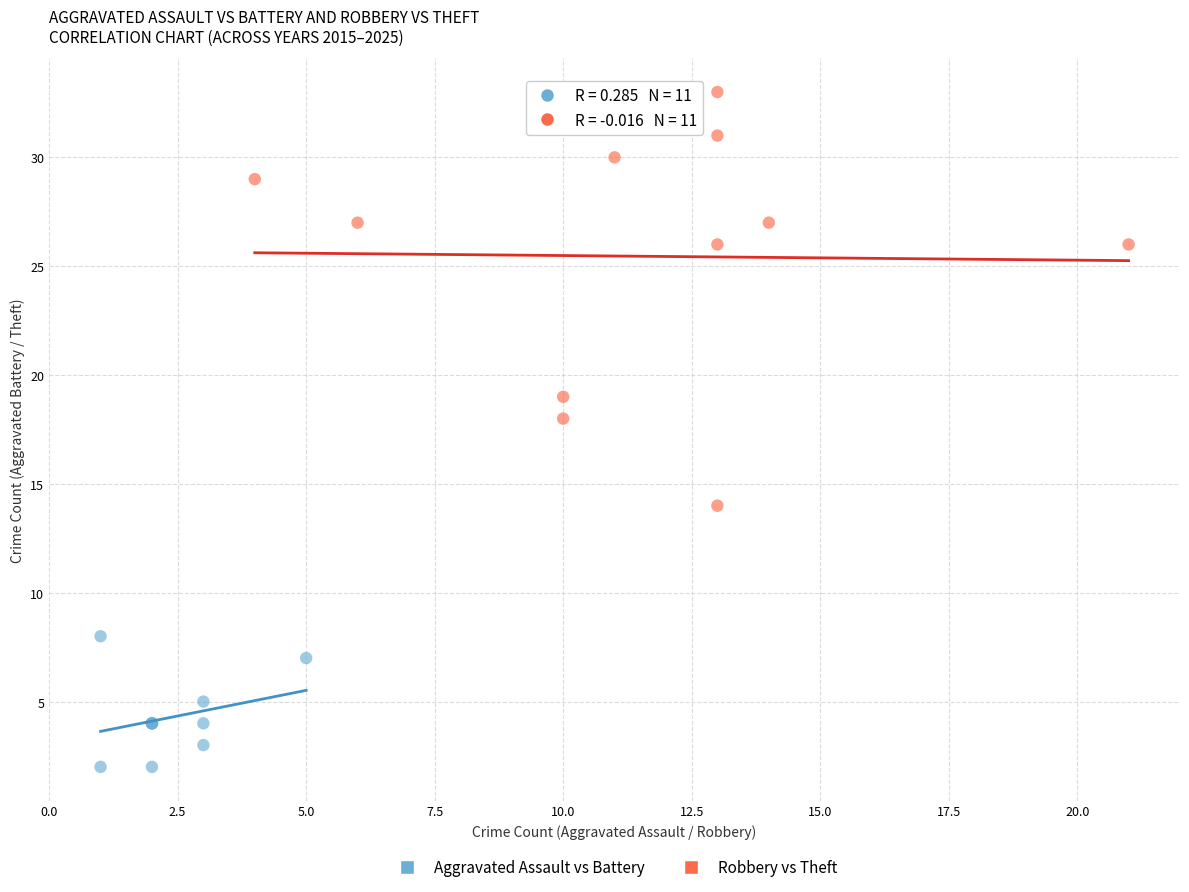

Which series contains the highest Y value?

Robbery vs Theft